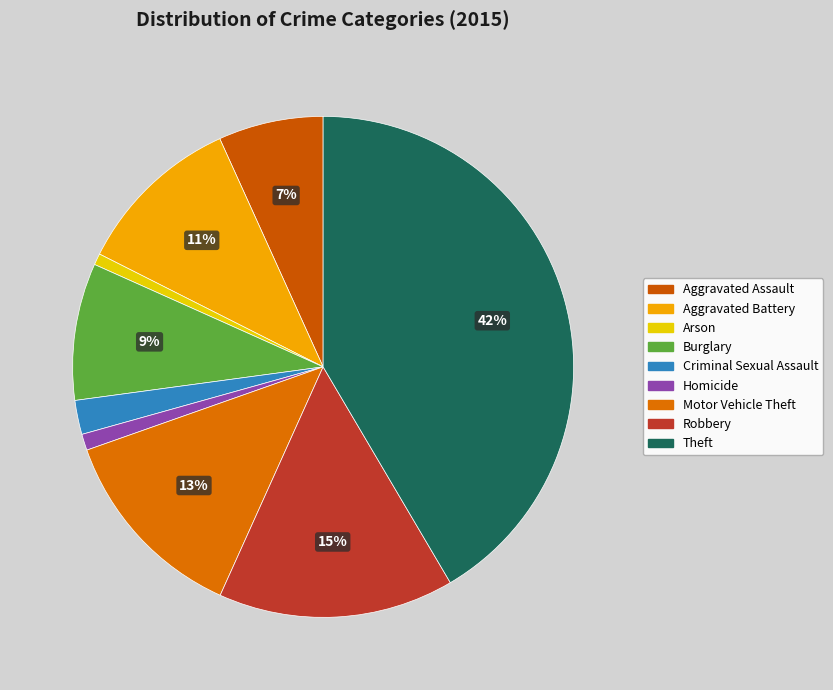

How many slices are in this pie chart?

9